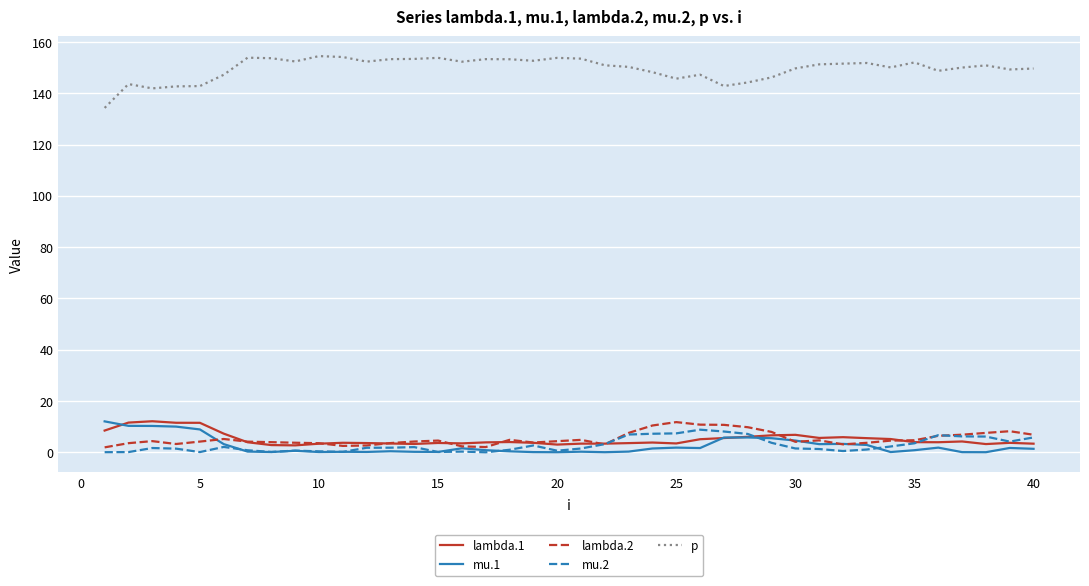

Which series has the widest spread of values?

p